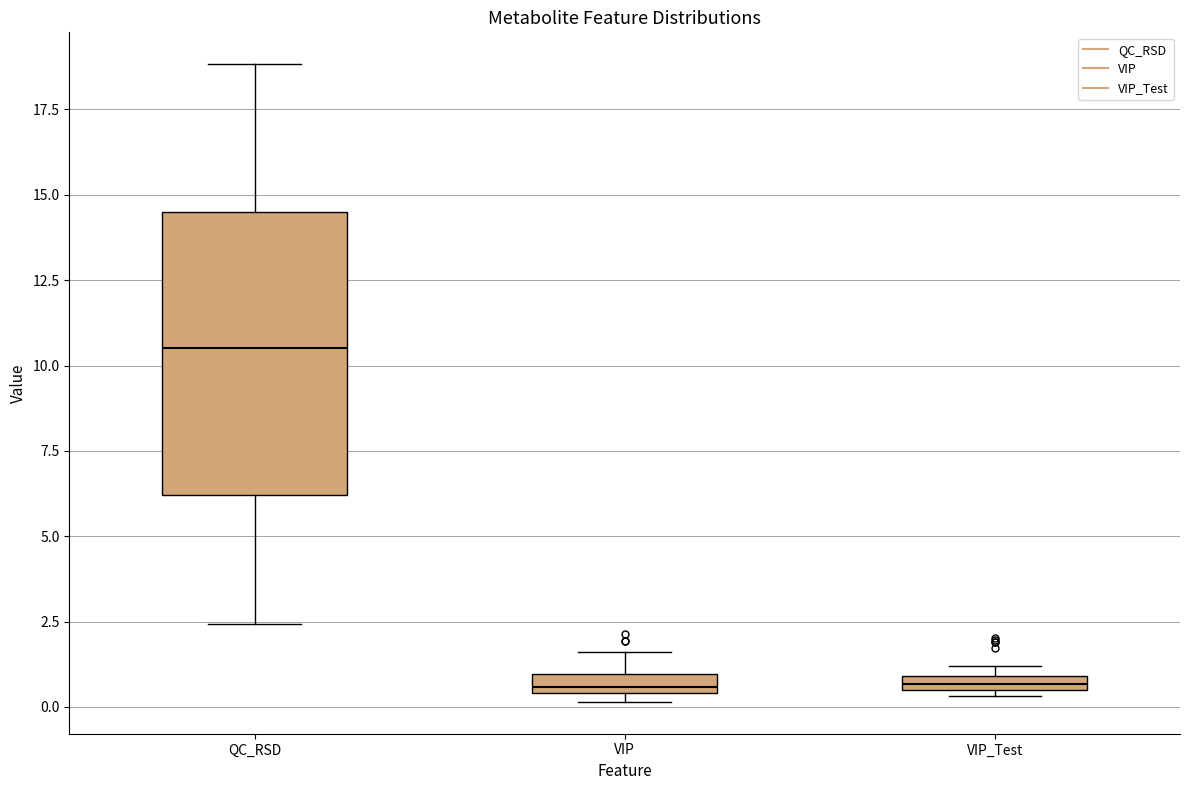

Comparing the boxes themselves (not the whiskers), which one is the tallest?

QC_RSD